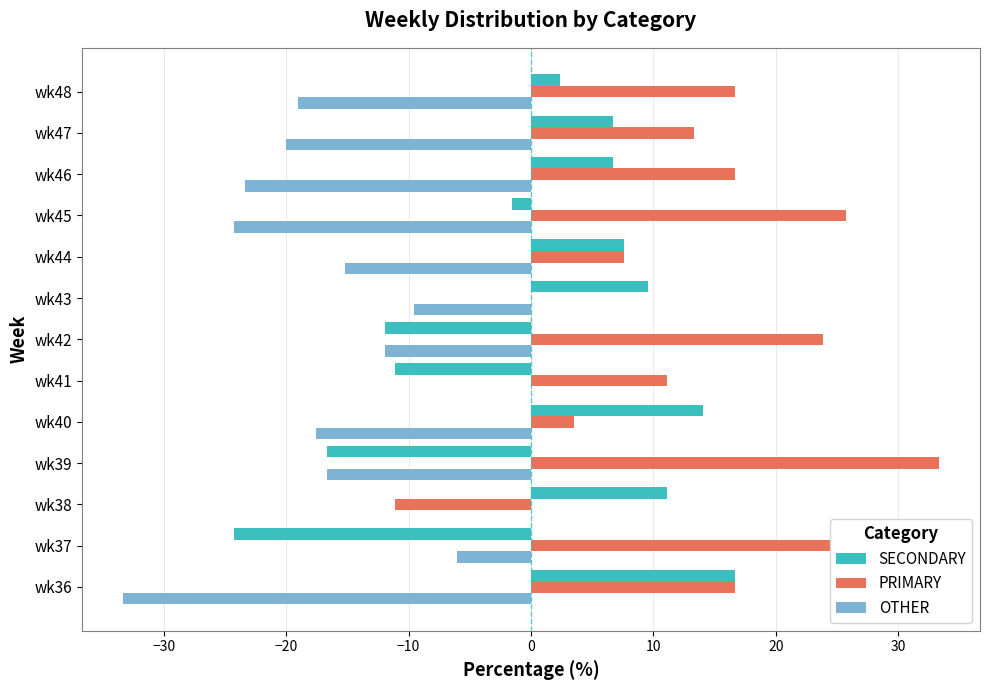

Is it true that OTHER equals -6.1 at wk37?

True